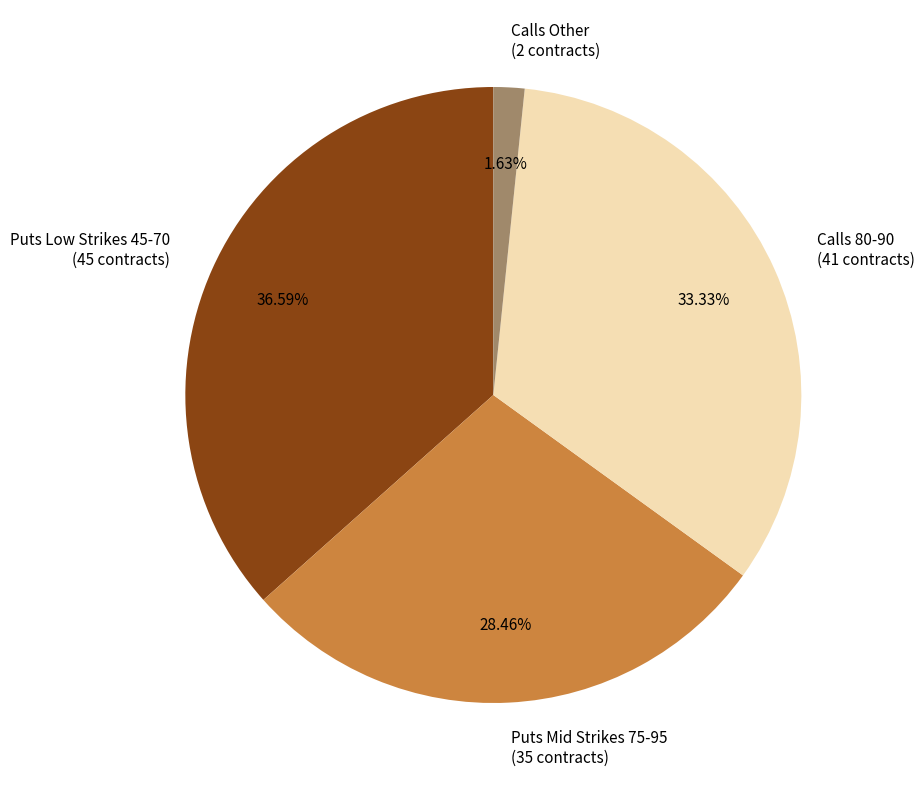

Rank the categories by value from lowest to highest.

Calls Other (2 contracts), Puts Mid Strikes 75-95 (35 contracts), Calls 80-90 (41 contracts), Puts Low Strikes 45-70 (45 contracts)